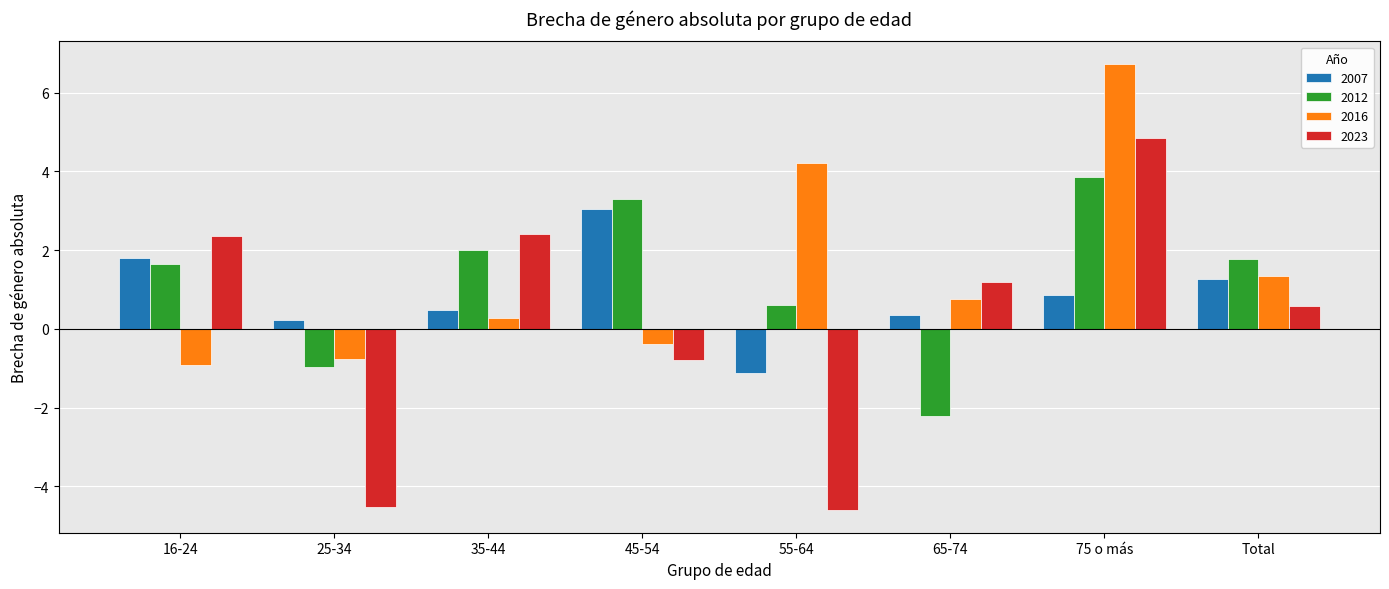

True or false: 2016 has a value of 6.7 at 75 o más.

True